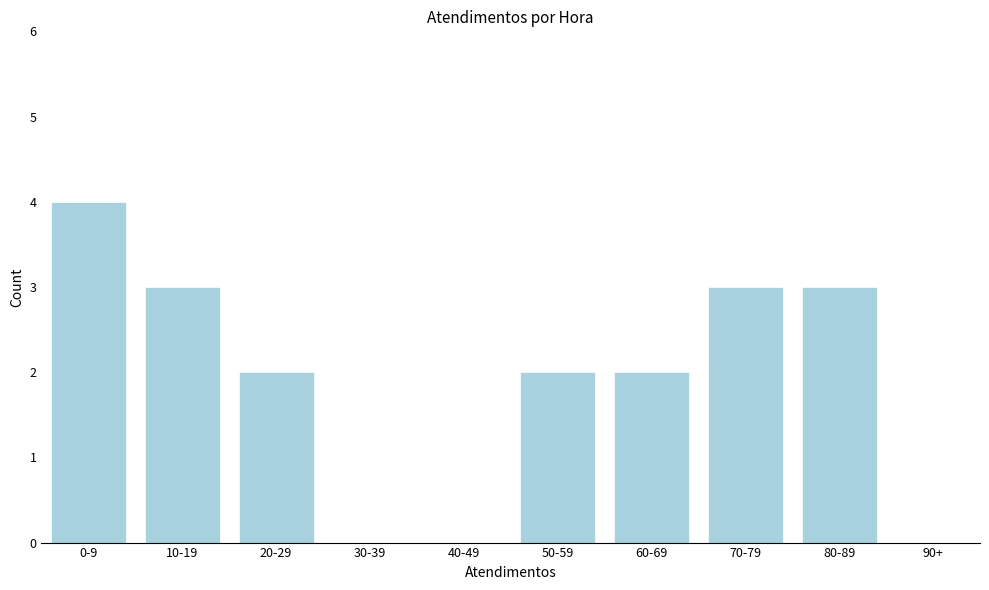

Reading left to right, extract all data points from this chart.

0-9=4	10-19=3	20-29=2	30-39=0	40-49=0	50-59=2	60-69=2	70-79=3	80-89=3	90+=0